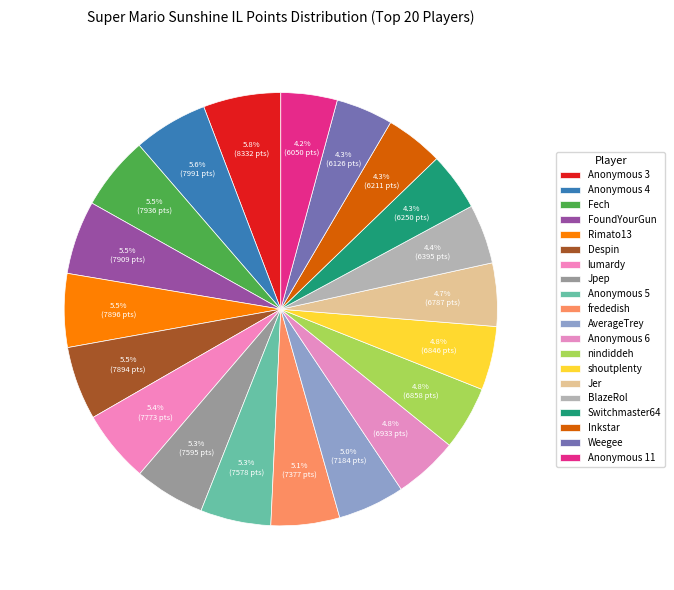

True or false: Jer accounts for 1% of the total.

False